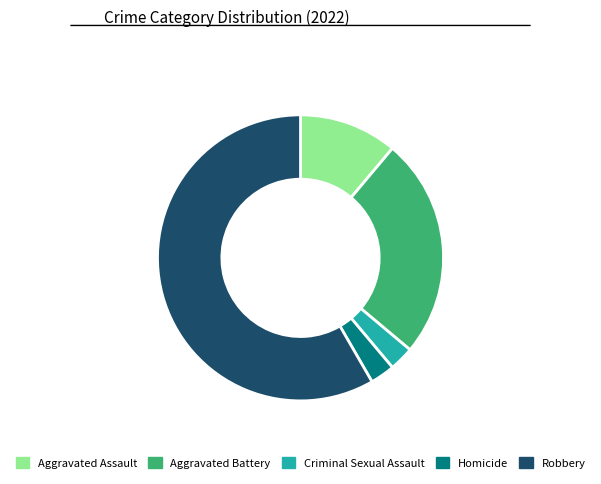

Between Robbery and Aggravated Battery, which is larger?

Robbery